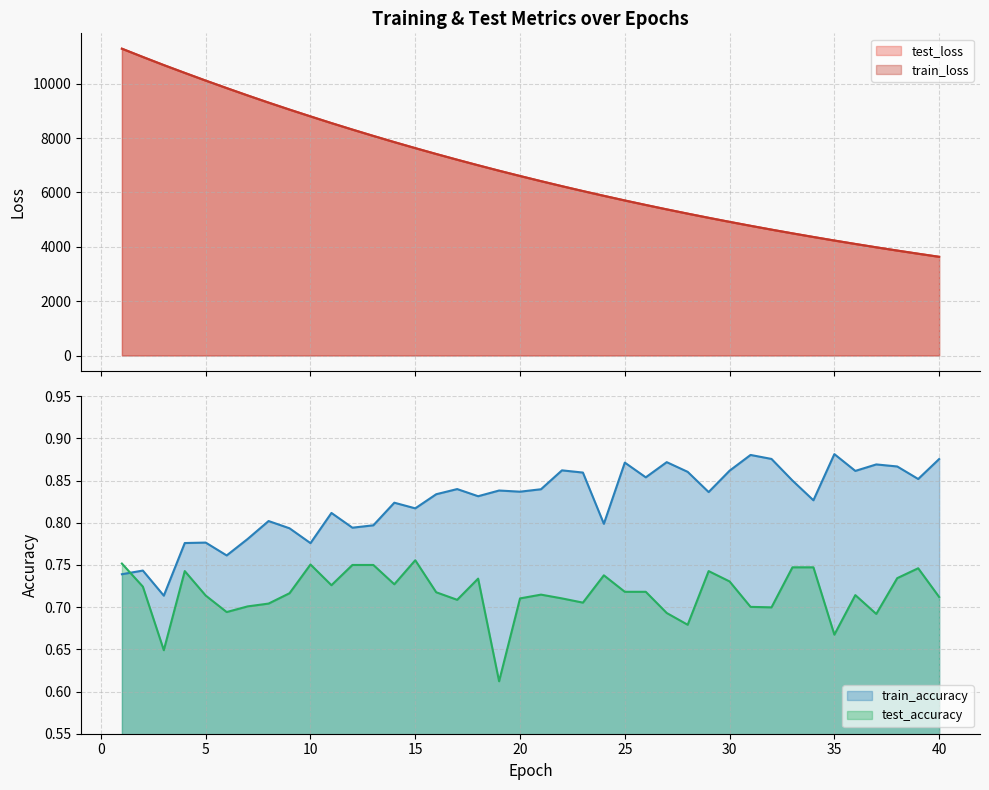

What is the difference between the highest and lowest values at 1?

11290.1